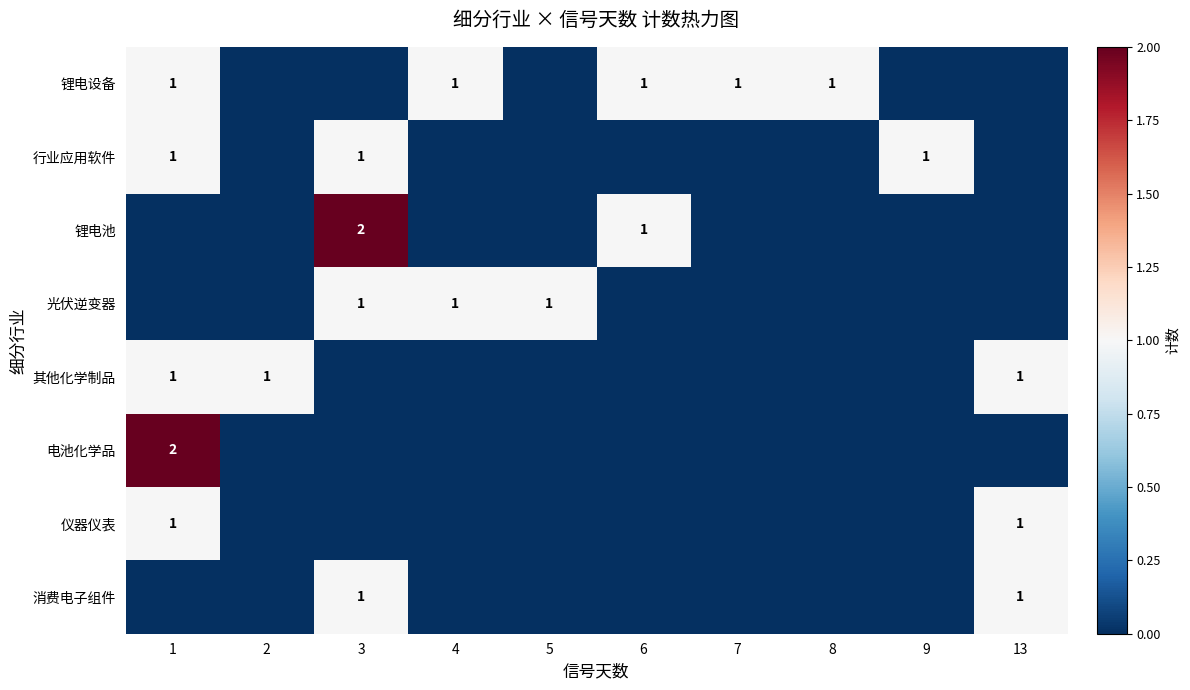

The 仪器仪表 series shows 1 at 1. True or false?

True